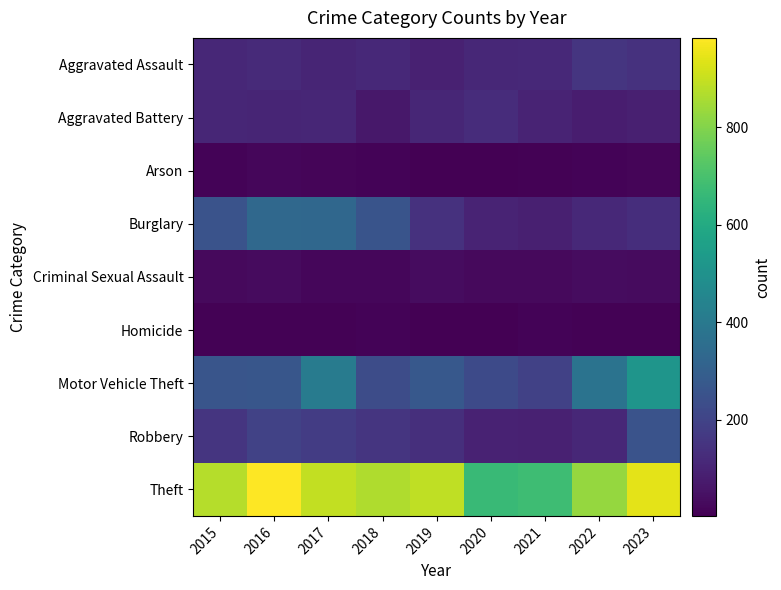

What is the greatest value displayed?

984